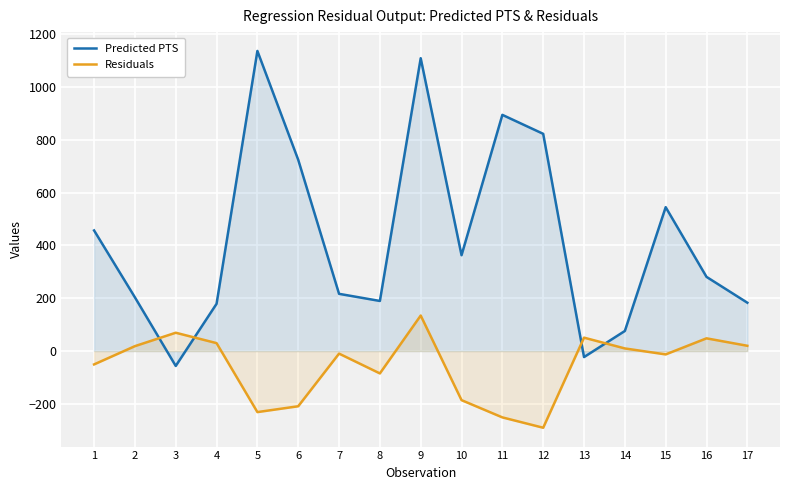

True or false: Residuals has a value of 9.9 at 14.

True